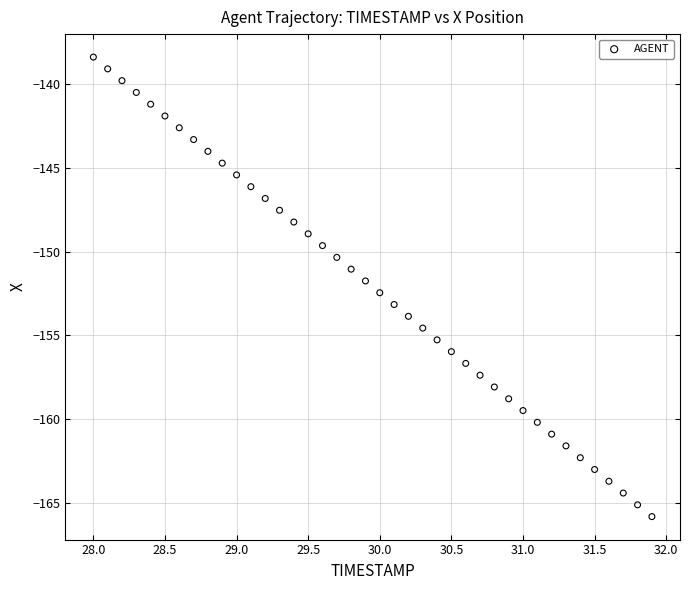

What is the range of Y values (max minus min)?

27.5